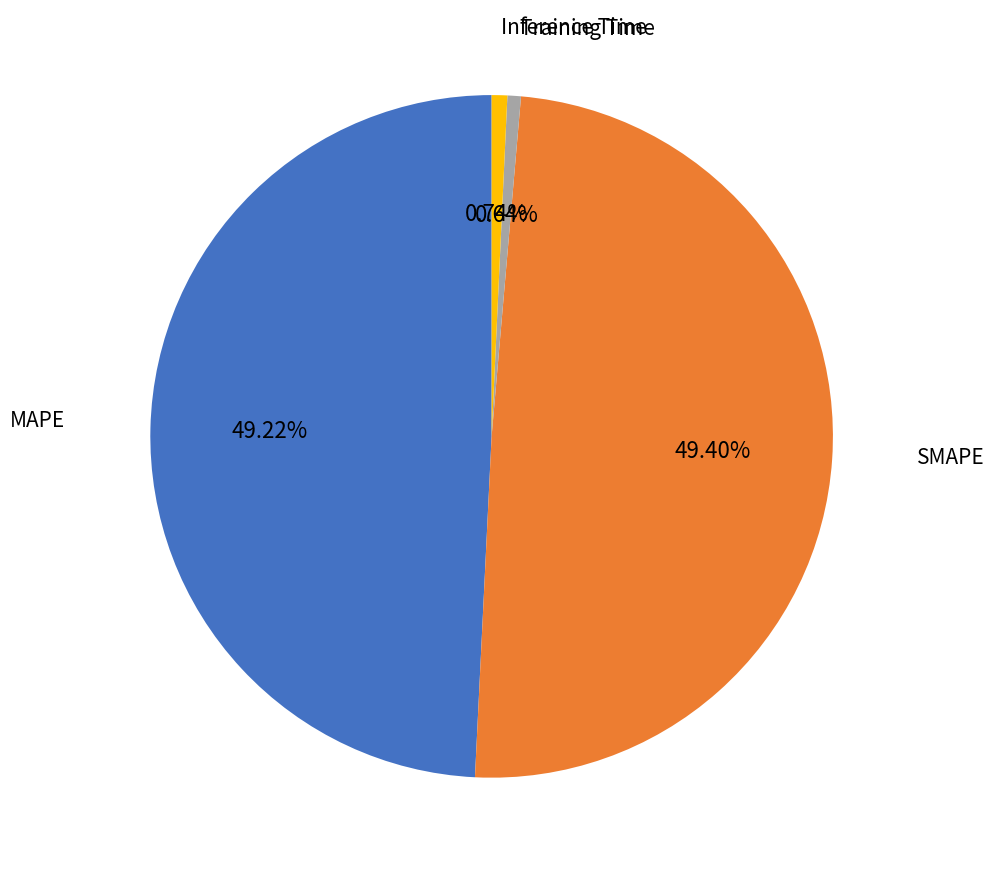

To the nearest percent, what is the difference between the Training Time and SMAPE slice percentages?

49%